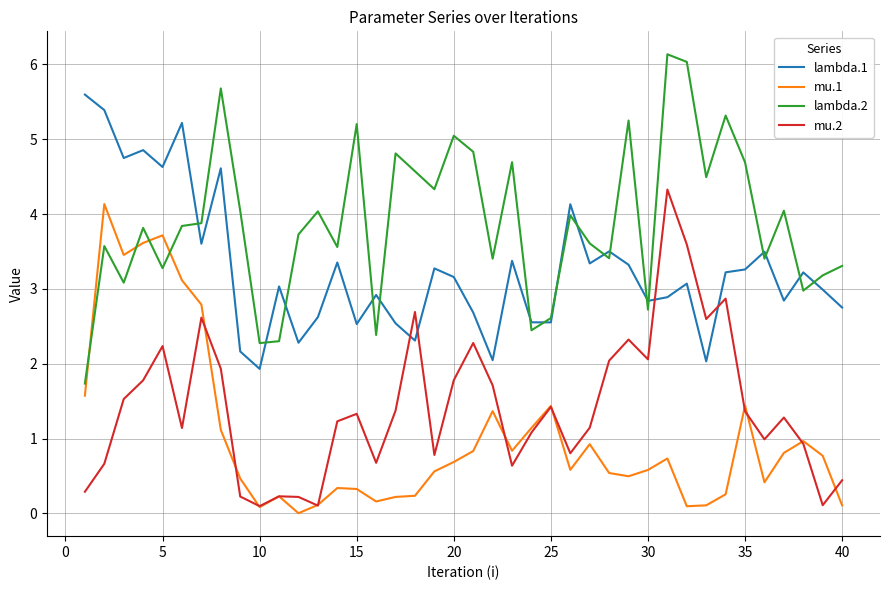

What are all the series names shown in the legend?

lambda.1, mu.1, lambda.2, mu.2